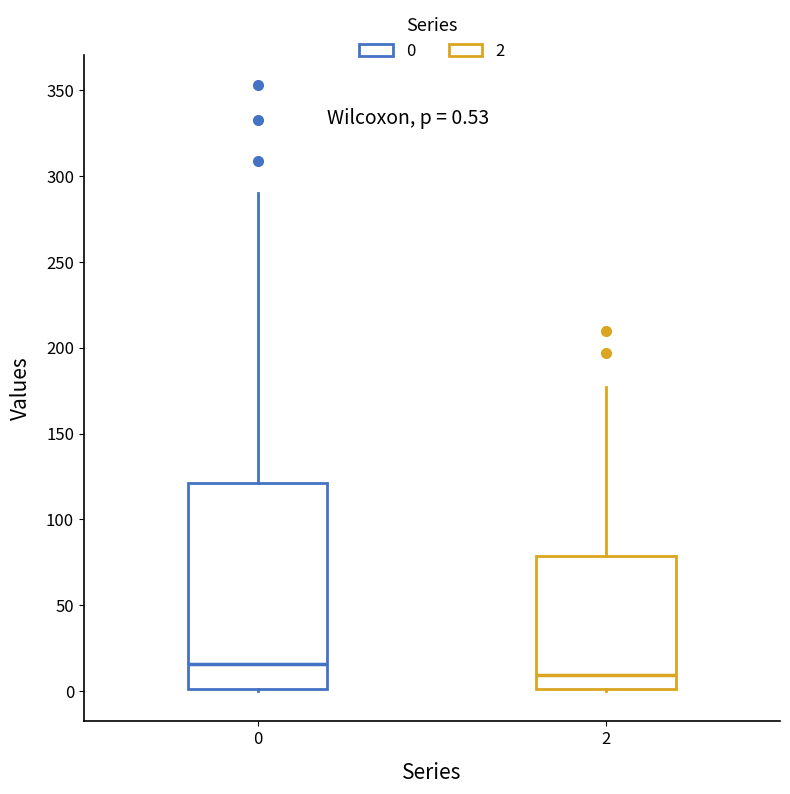

Which box has the highest median line?

0